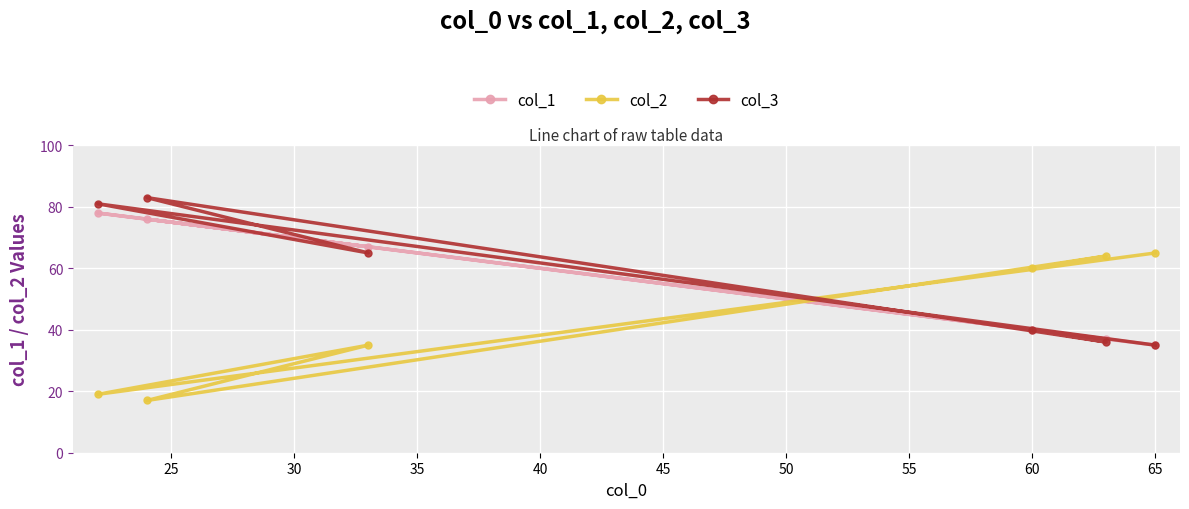

What is the value of the col_1 point at the 2nd from the left?

37